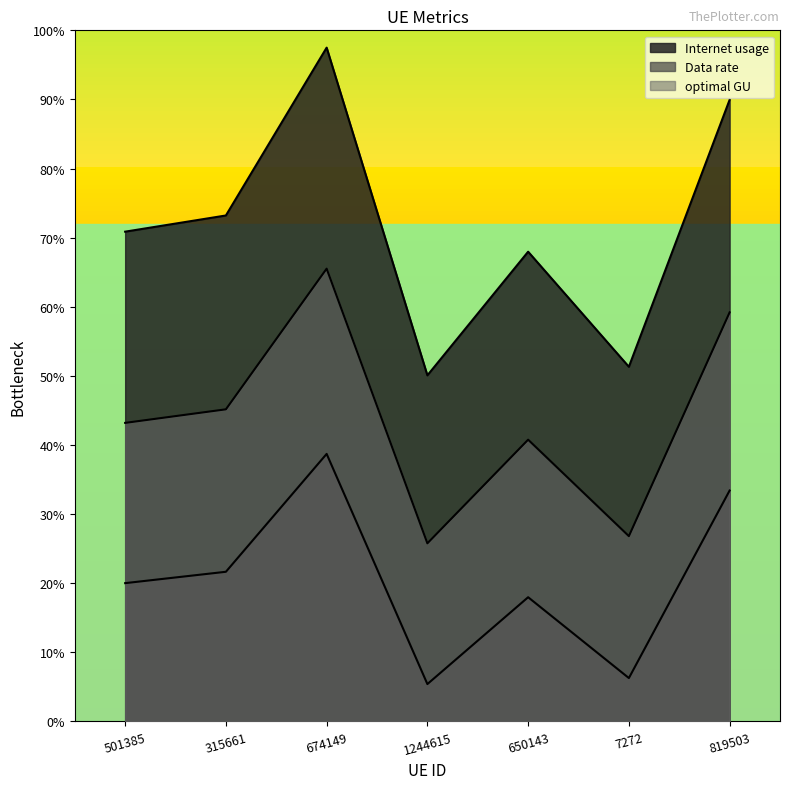

The optimal GU series shows 1.9 at 7272. True or false?

False